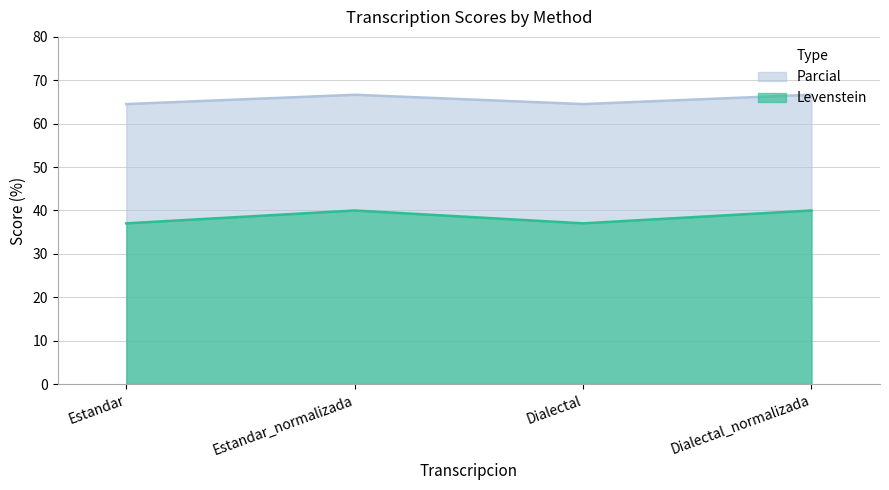

Reading right to left, what are all the values shown in this chart?

Levenstein: Dialectal_normalizada=40.0	Dialectal=37.0	Estandar_normalizada=40.0	Estandar=37.0
Parcial: Dialectal_normalizada=66.7	Dialectal=64.5	Estandar_normalizada=66.7	Estandar=64.5